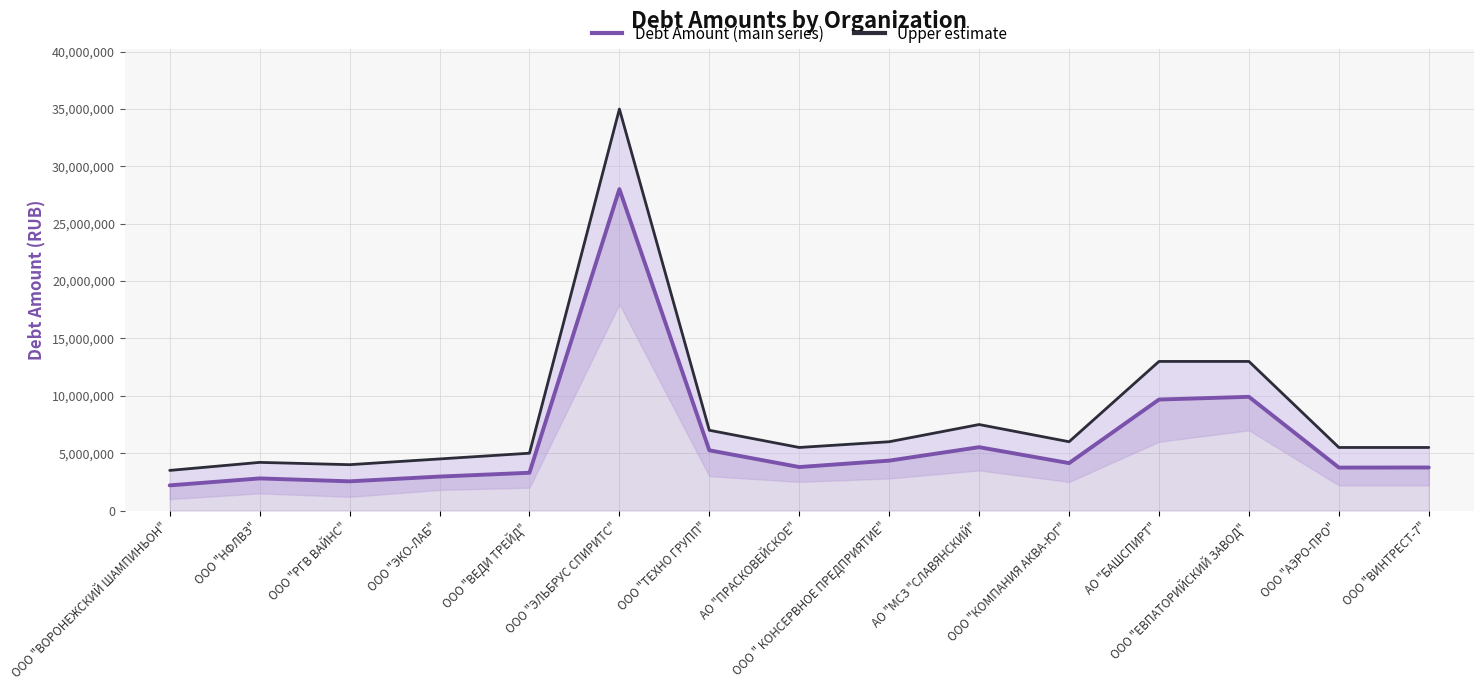

At how many categories does at least one series exceed 15474934?

1